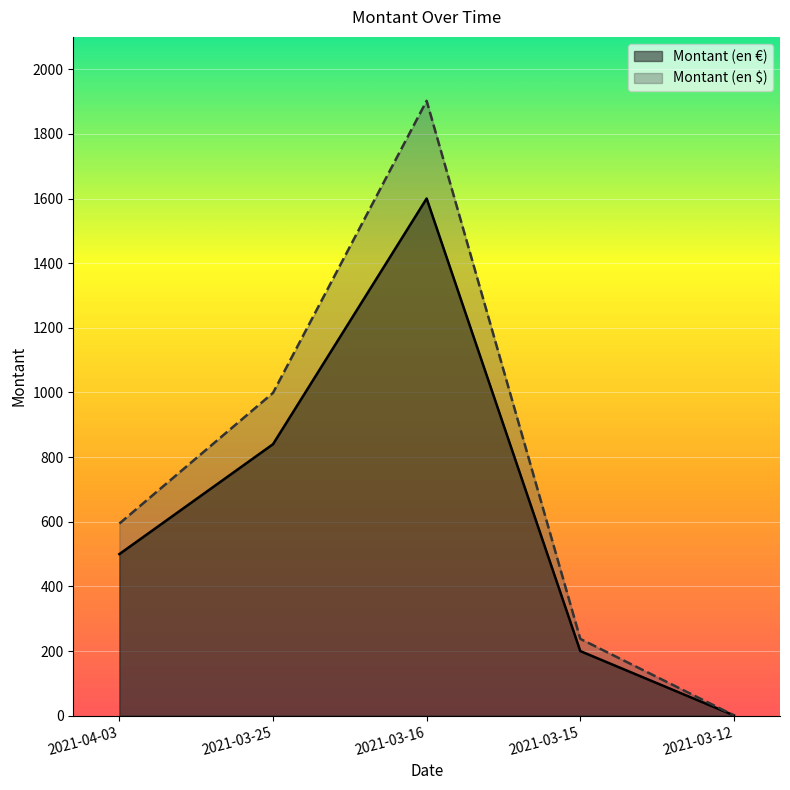

Rank the categories by Montant (en $) value from lowest to highest.

2021-03-12, 2021-03-15, 2021-04-03, 2021-03-25, 2021-03-16